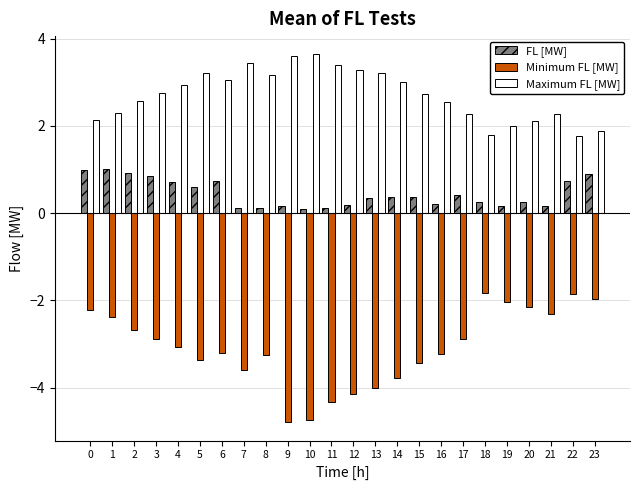

Is the value of Maximum FL [MW] at 18 greater than the value of FL [MW] at 17?

Yes